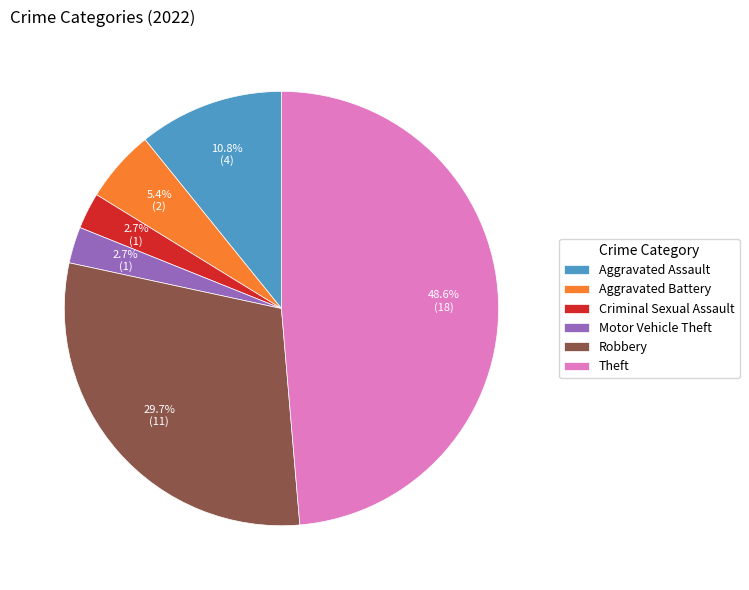

Do Aggravated Battery and Aggravated Assault together represent more than half of the pie?

No